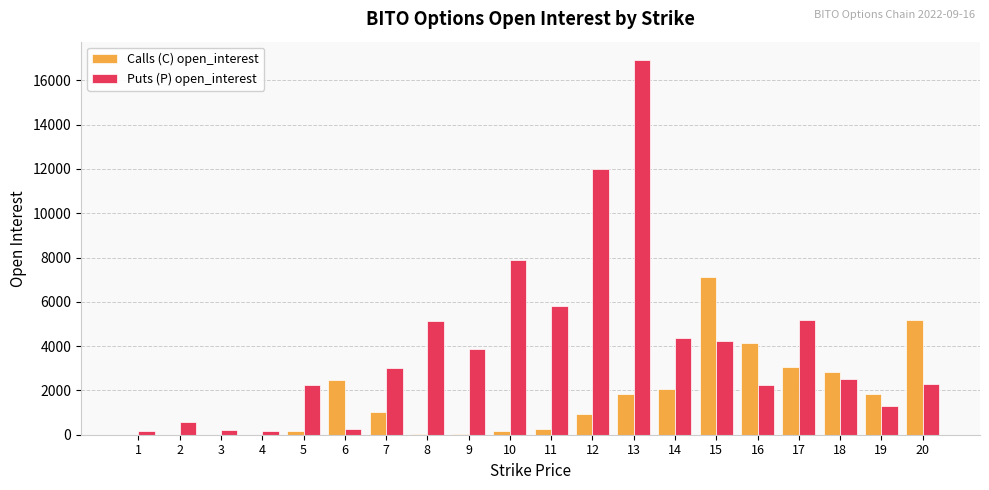

What is the greatest value displayed?

16904